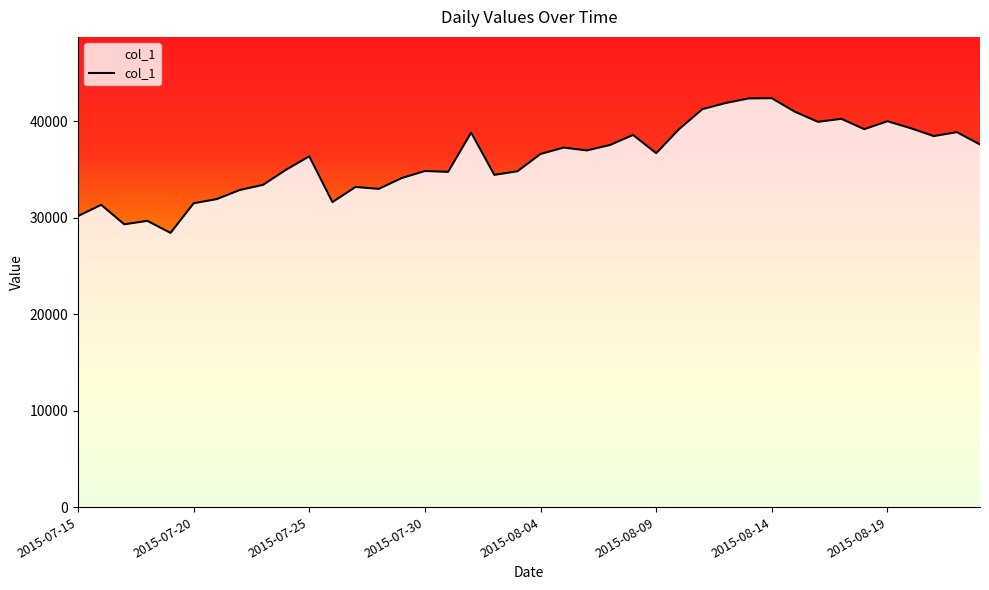

What is the maximum value shown in the chart?

42366.6